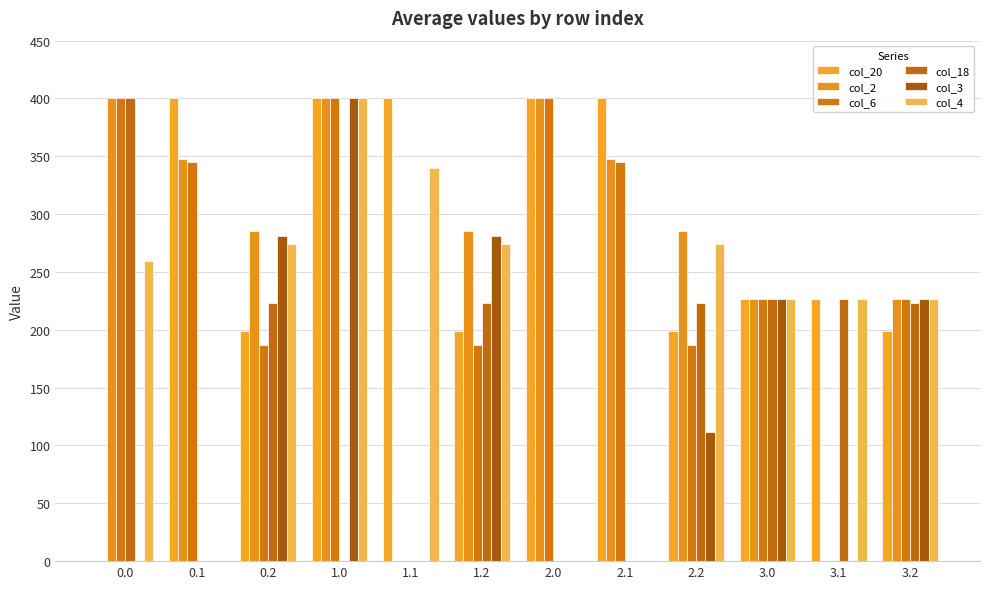

At how many categories does at least one series exceed 303?

6